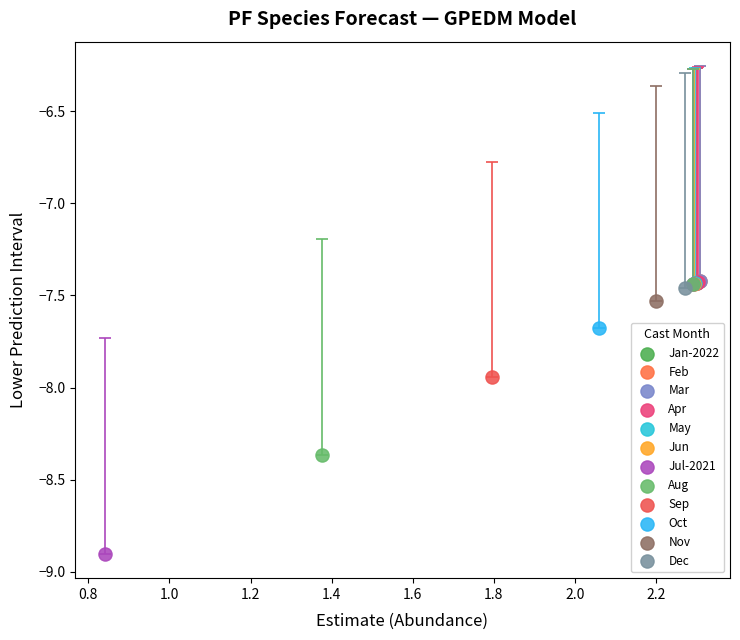

Which series contains the lowest Y value?

Jul-2021